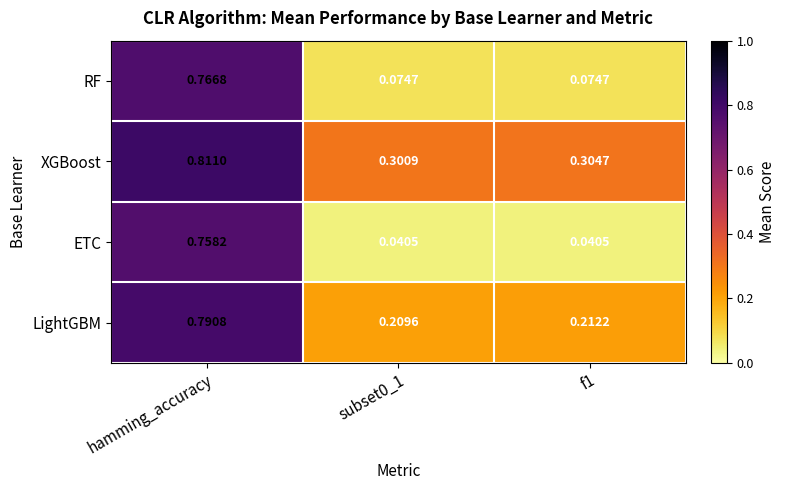

Which label corresponds to the largest value in the chart?

hamming_accuracy